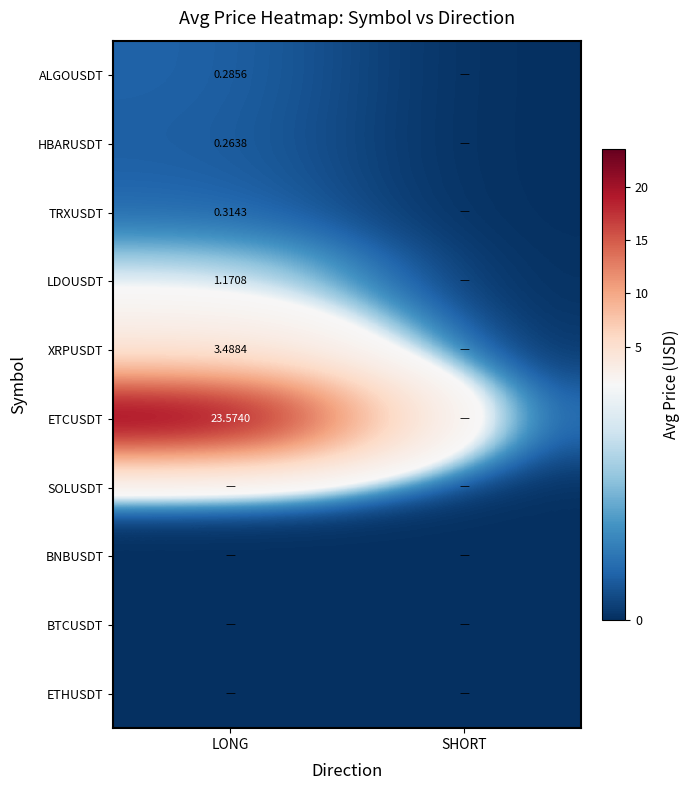

Count the number of data series in this chart.

10